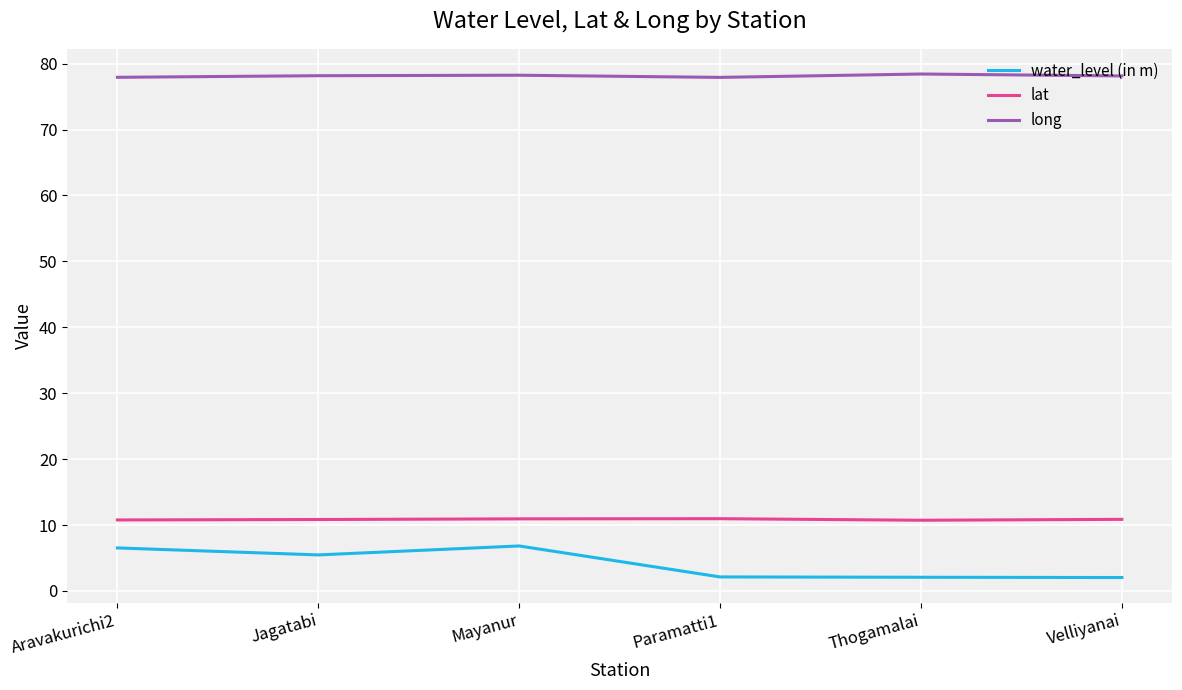

What is the average value of the water_level (in m) series?

4.2